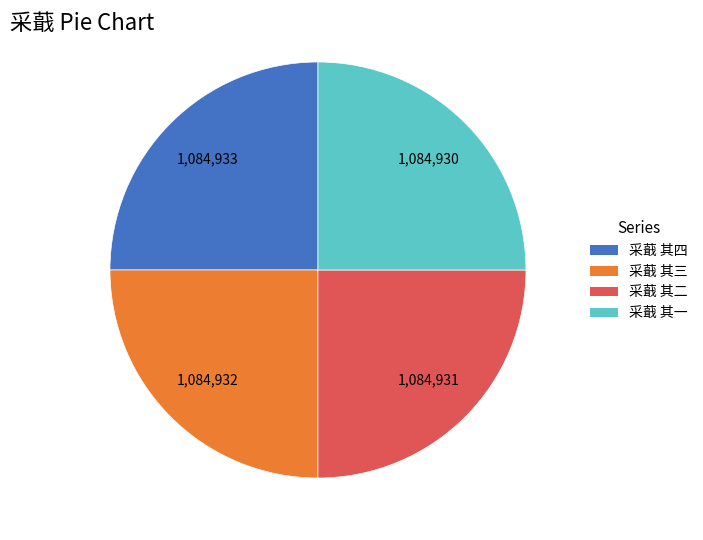

Count the number of slices in the pie.

4